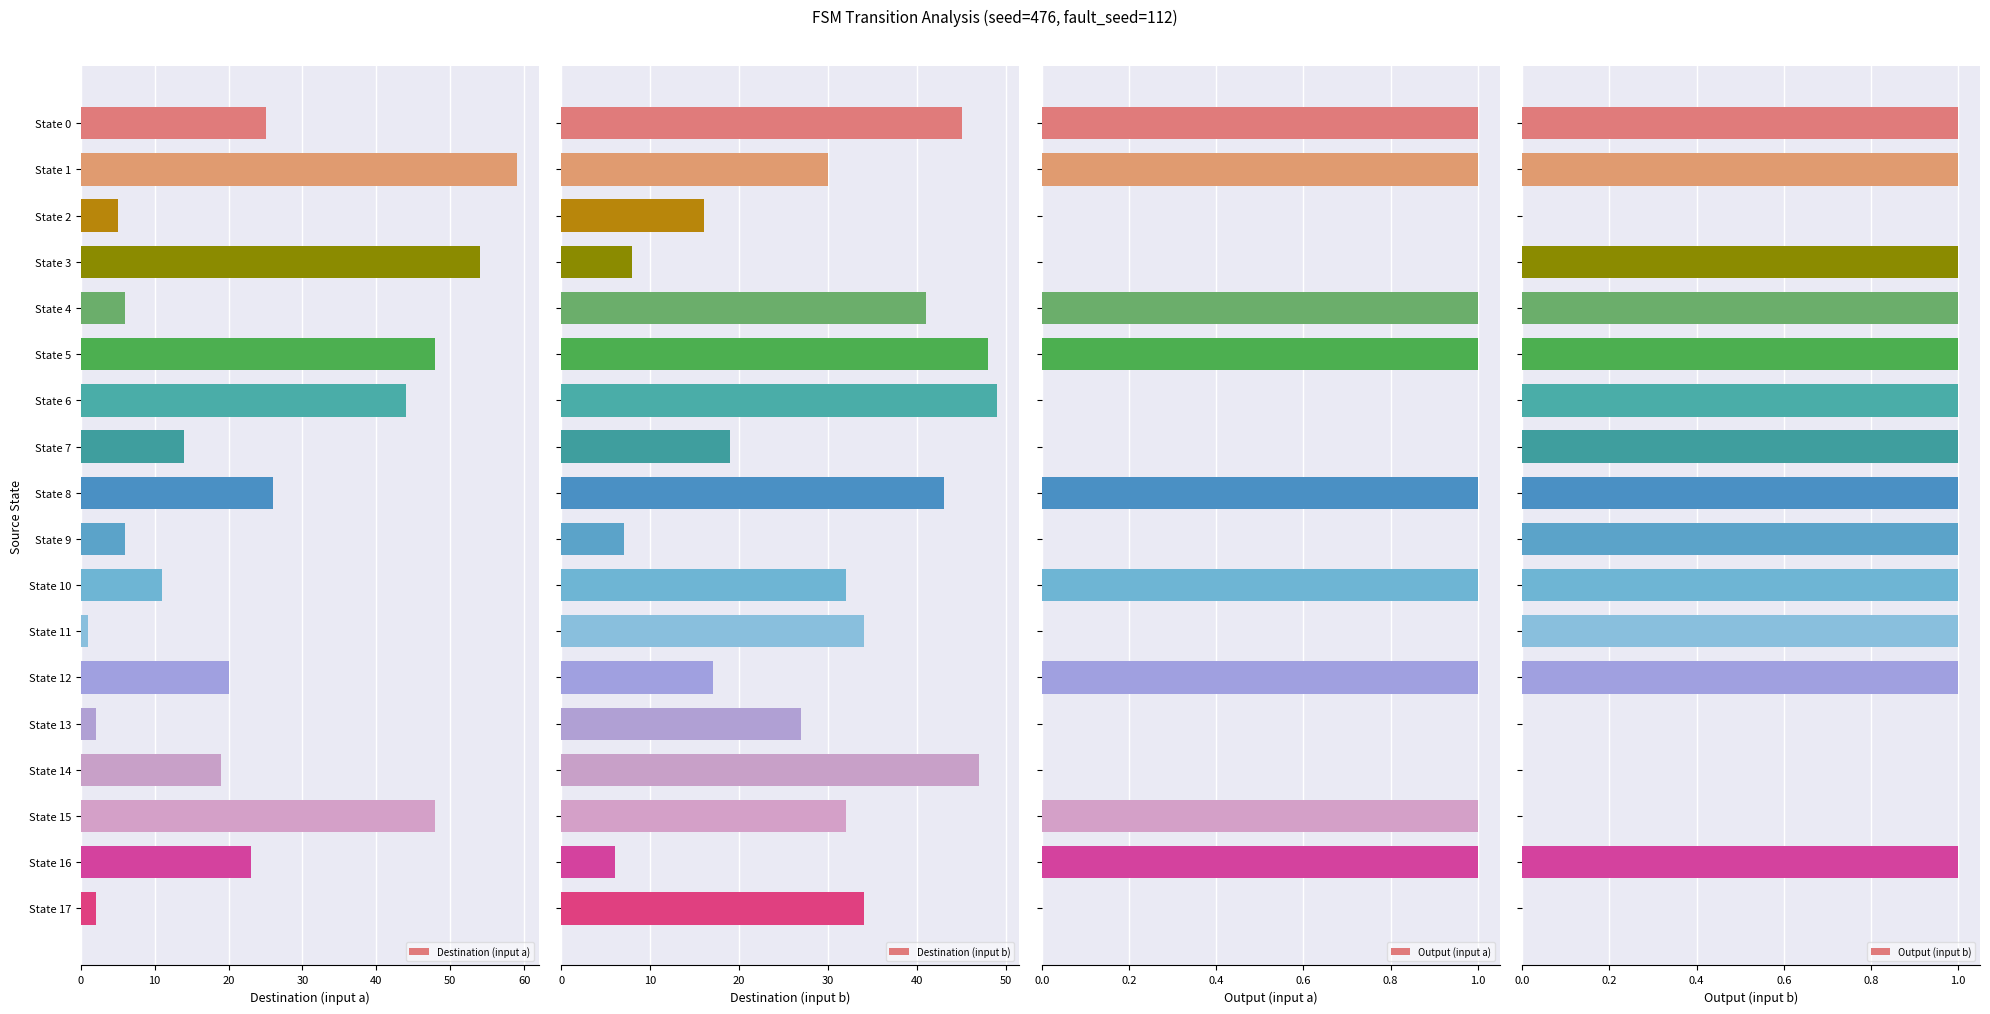

What is the value of the Output (input a) bar at the 16th from the left?

1